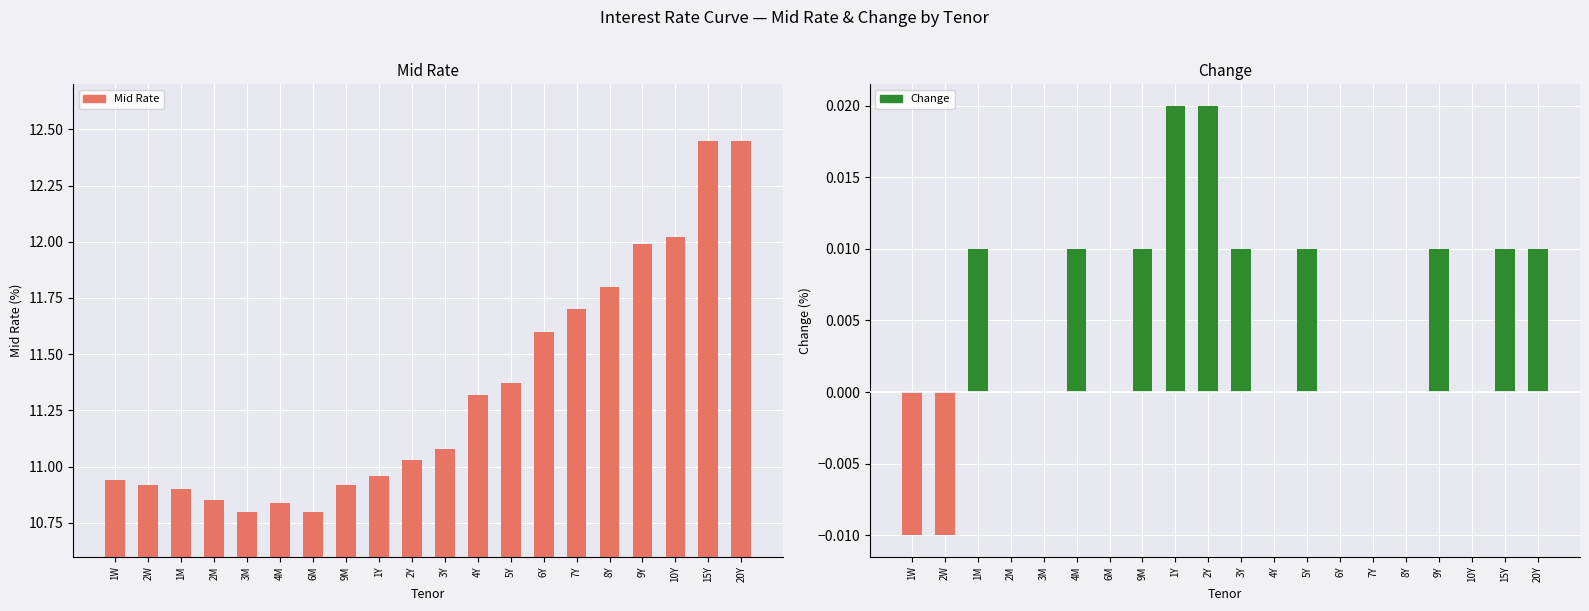

What is the label of the 18th bar from the left?

10Y